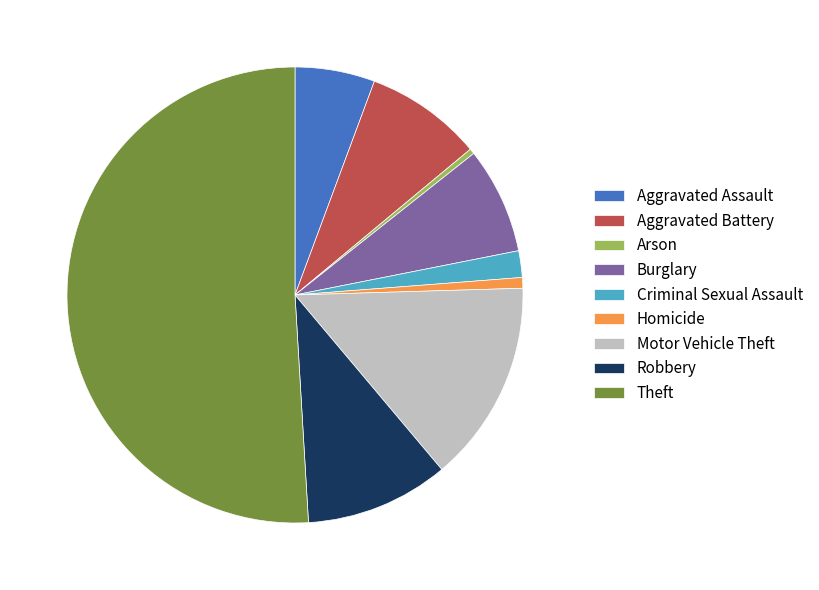

Between Criminal Sexual Assault and Theft, which is larger?

Theft